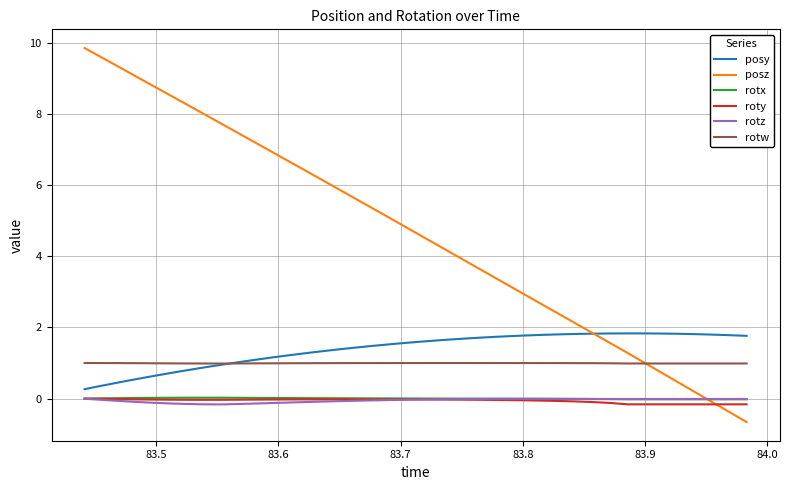

Which series has the largest total across all categories?

posz